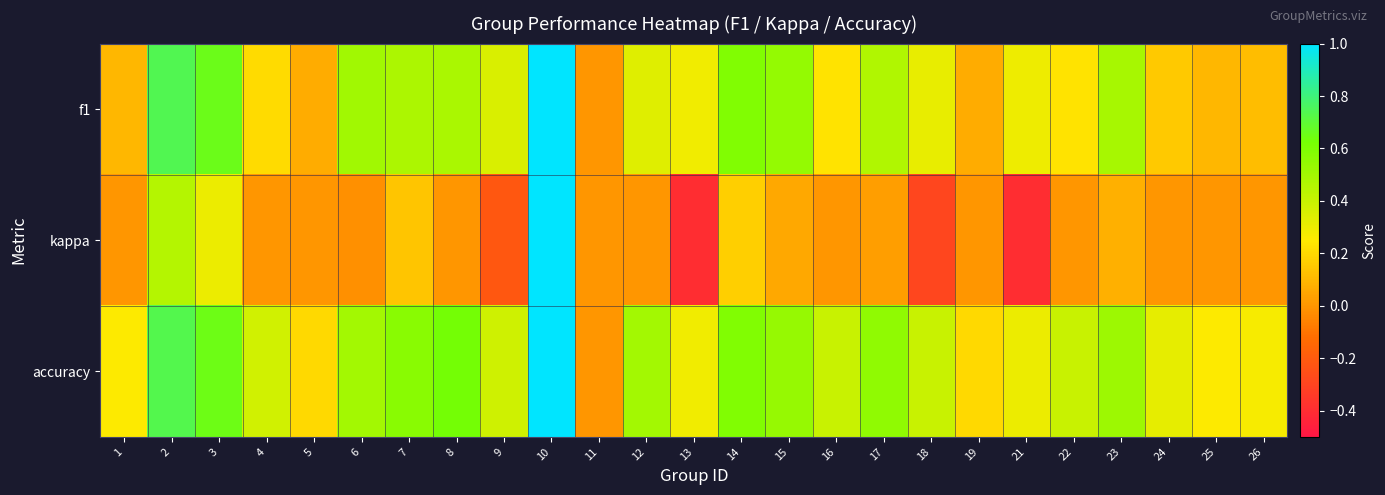

Rank the series by their maximum value, from highest to lowest.

f1, kappa, accuracy